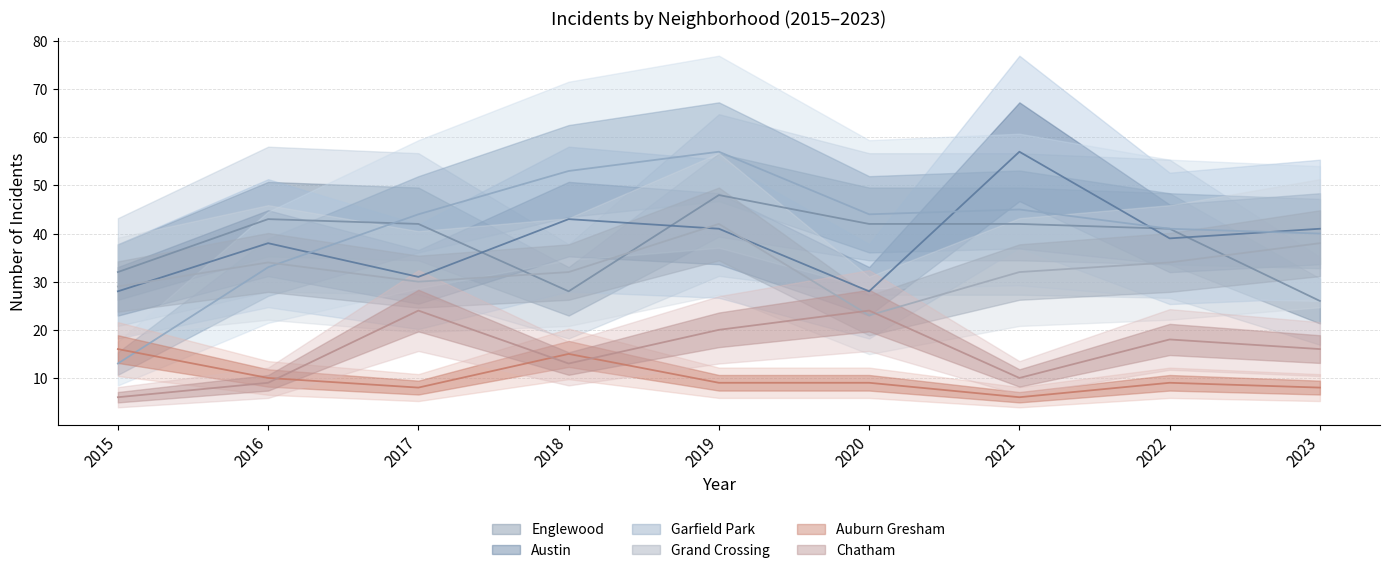

Is it true that Austin equals 39 at 2022?

True